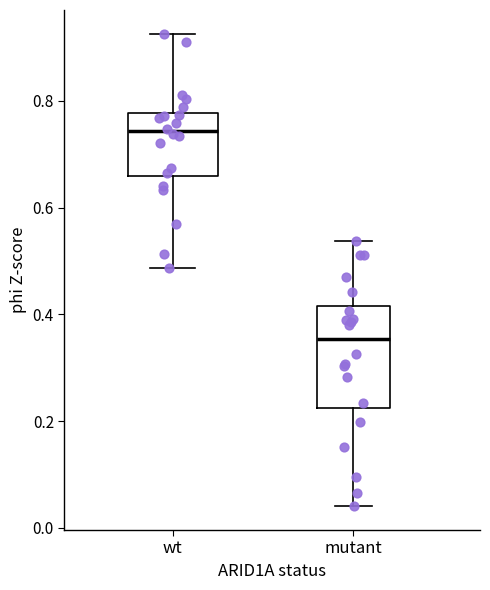

Comparing the boxes themselves (not the whiskers), which one is the tallest?

mutant